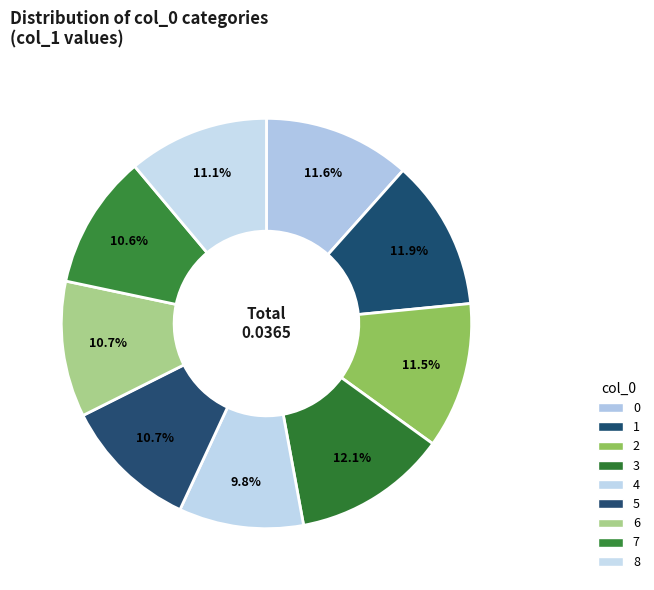

Count the number of slices in the pie.

9